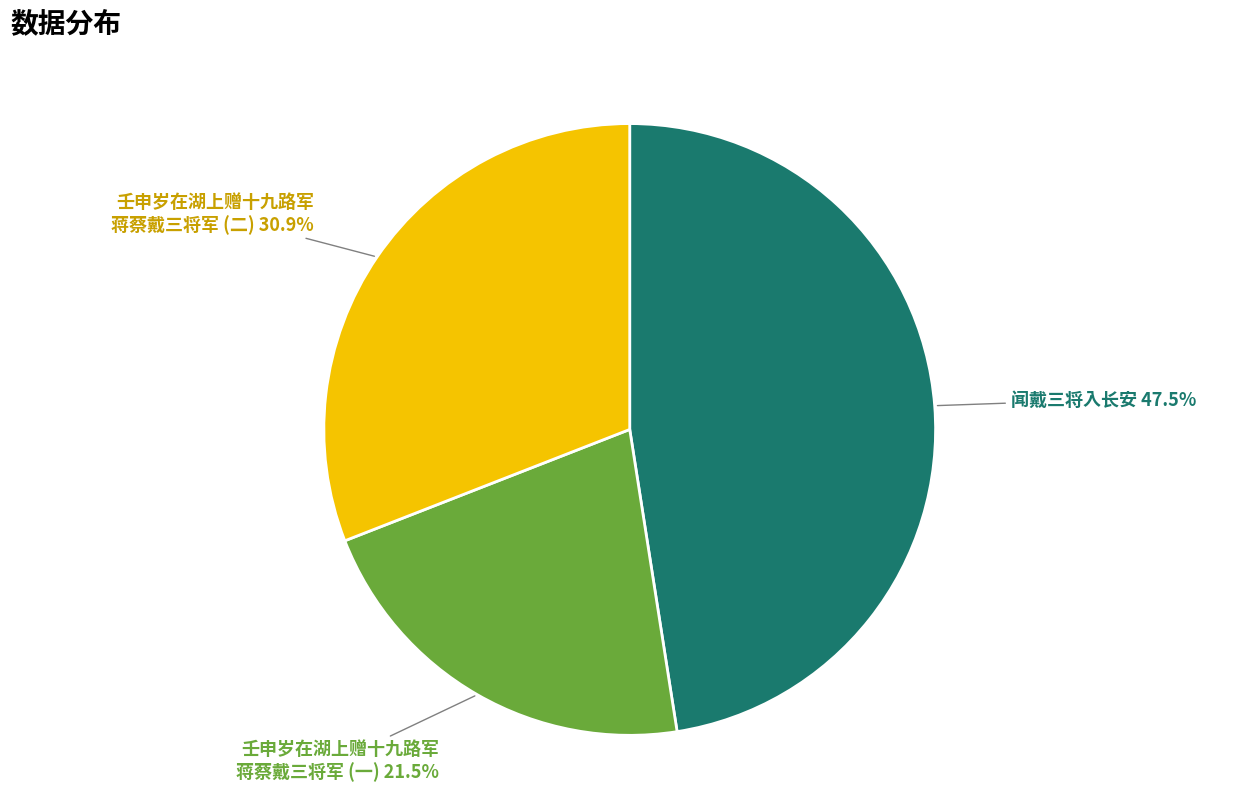

Rank the categories by value from highest to lowest.

闻戴三将入长安, 壬申岁在湖上赠十九路军 蒋蔡戴三将军 (二), 壬申岁在湖上赠十九路军 蒋蔡戴三将军 (一)